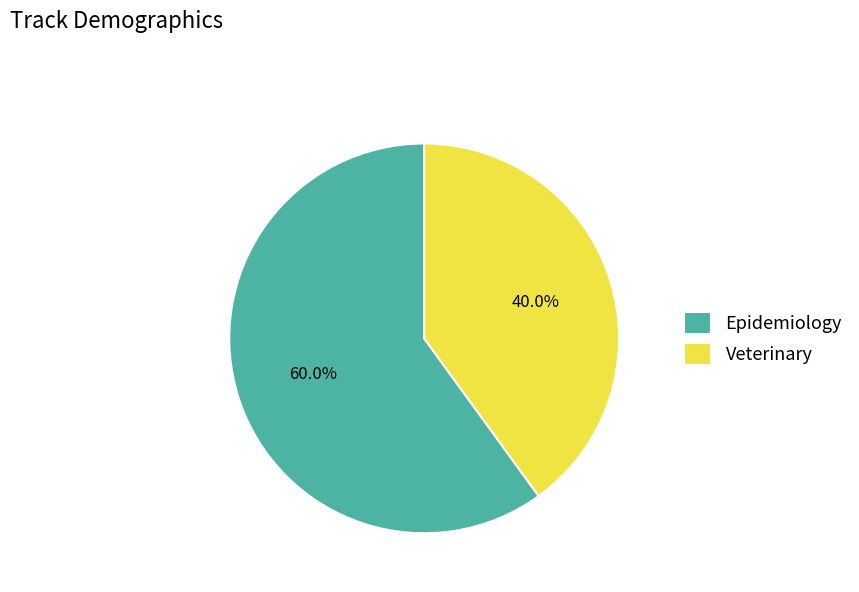

Combined, do Epidemiology and Veterinary account for over 50%?

Yes